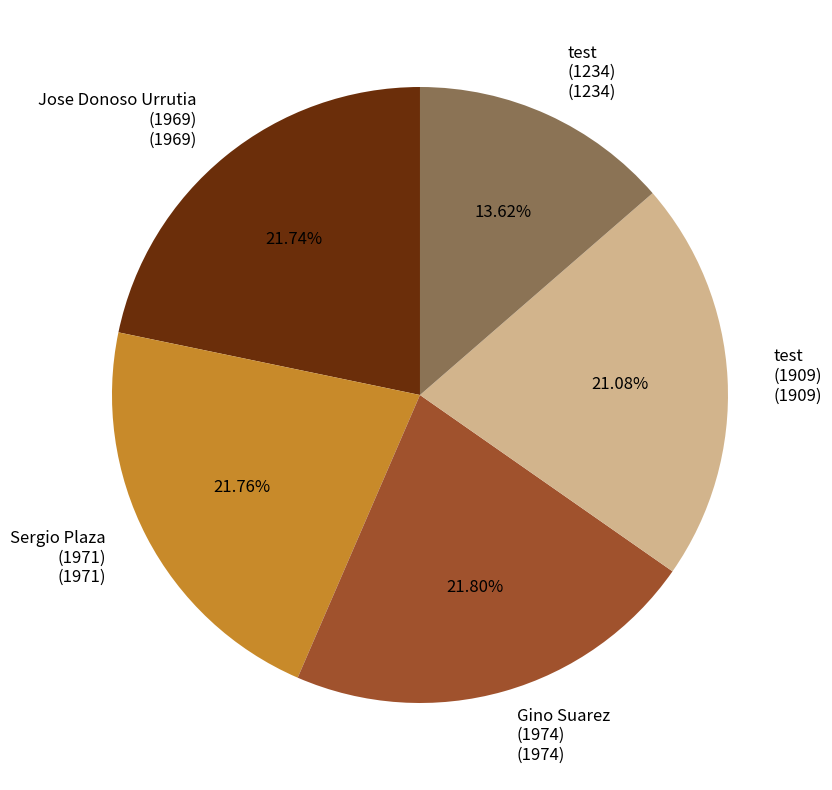

How many slices are in this pie chart?

5